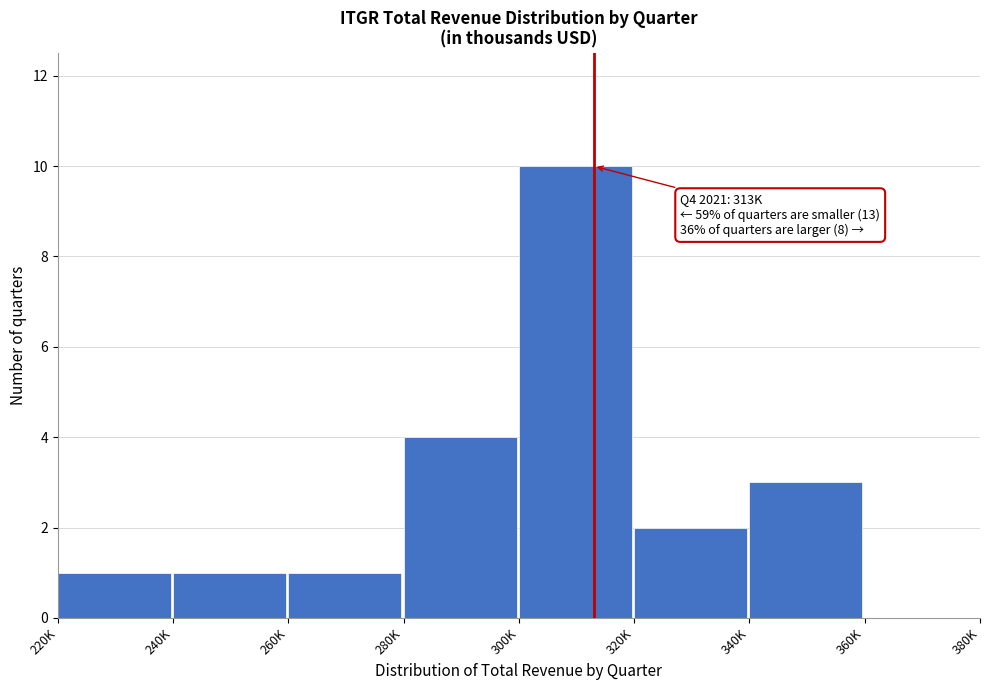

Reading right to left, extract all data points from this chart.

360K=0	340K=3	320K=2	300K=10	280K=4	260K=1	240K=1	220K=1